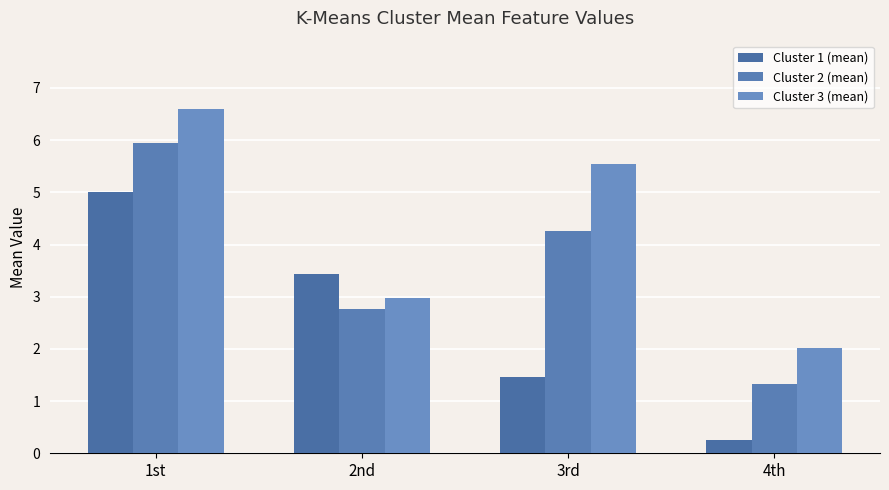

What is the average value of the Cluster 1 (mean) series?

2.5